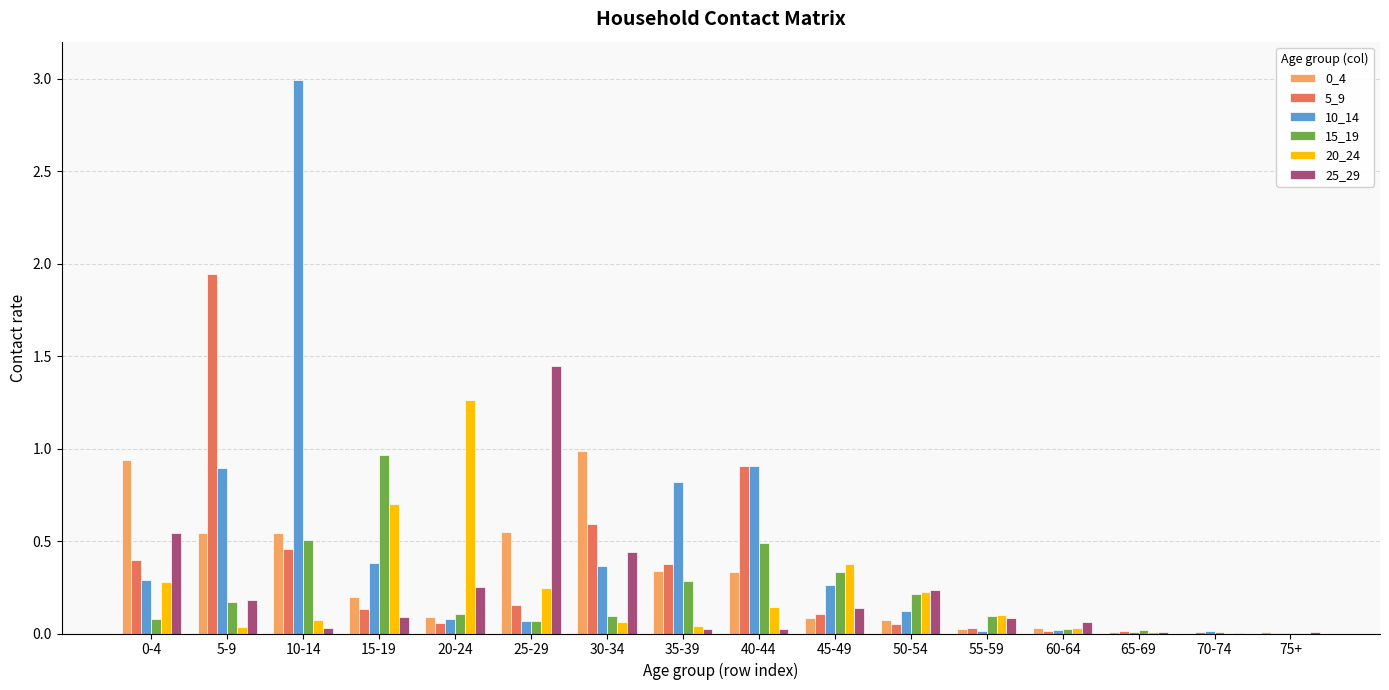

Is it true that 0_4 equals 0.5 at 25-29?

True